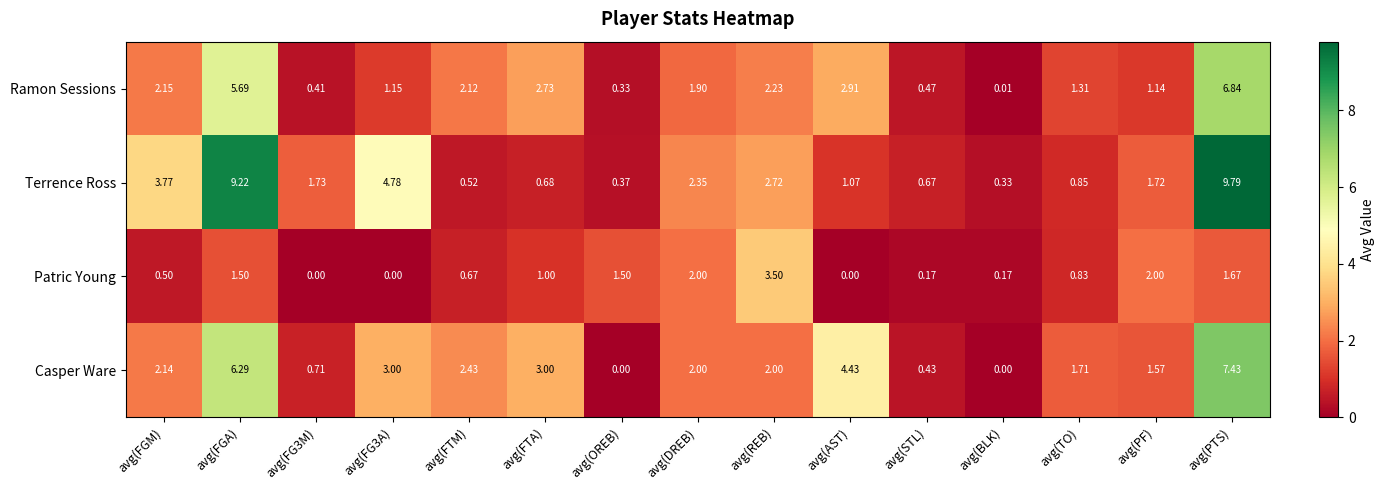

Which series has the largest total across all categories?

Terrence Ross